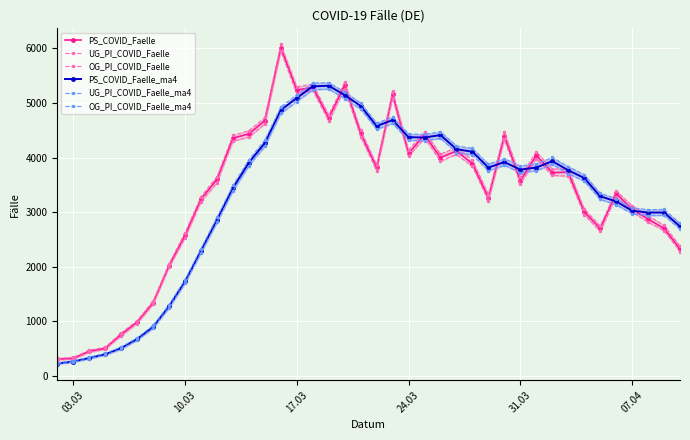

What is the minimum value for PS_COVID_Faelle_ma4?

225